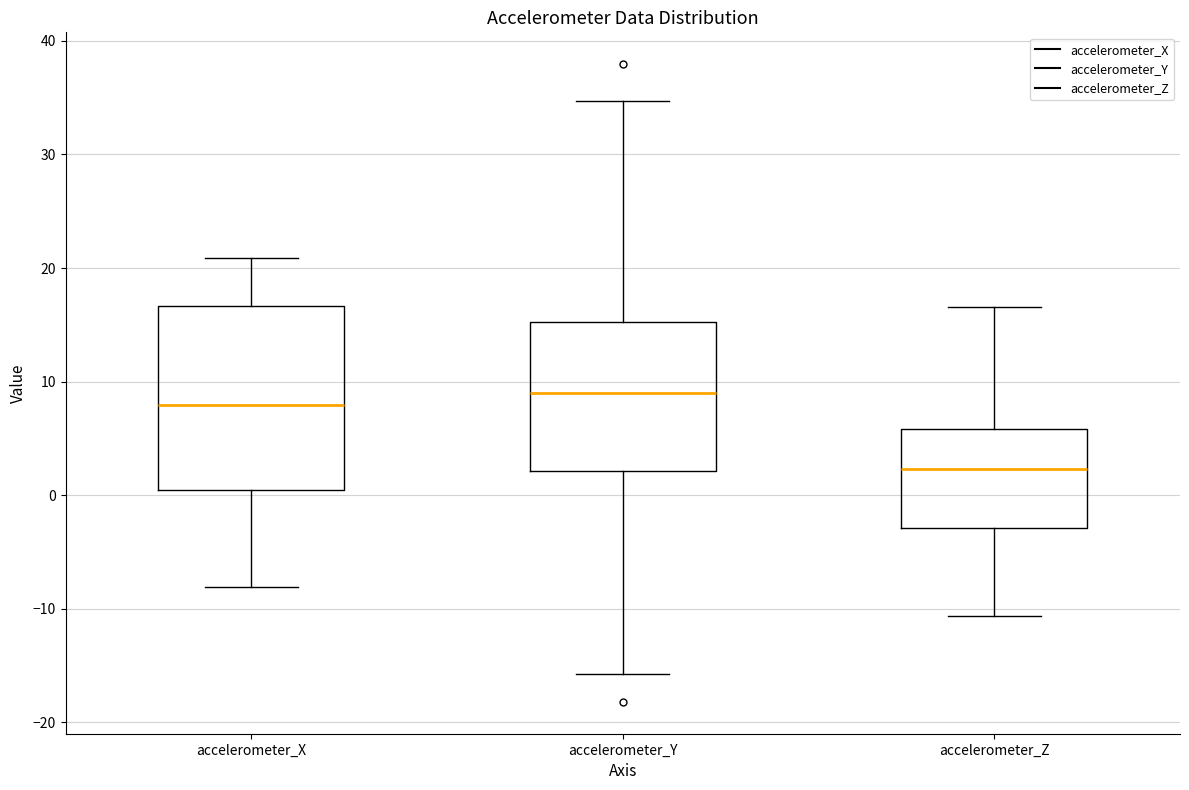

Comparing the boxes themselves (not the whiskers), which one is the tallest?

accelerometer_X